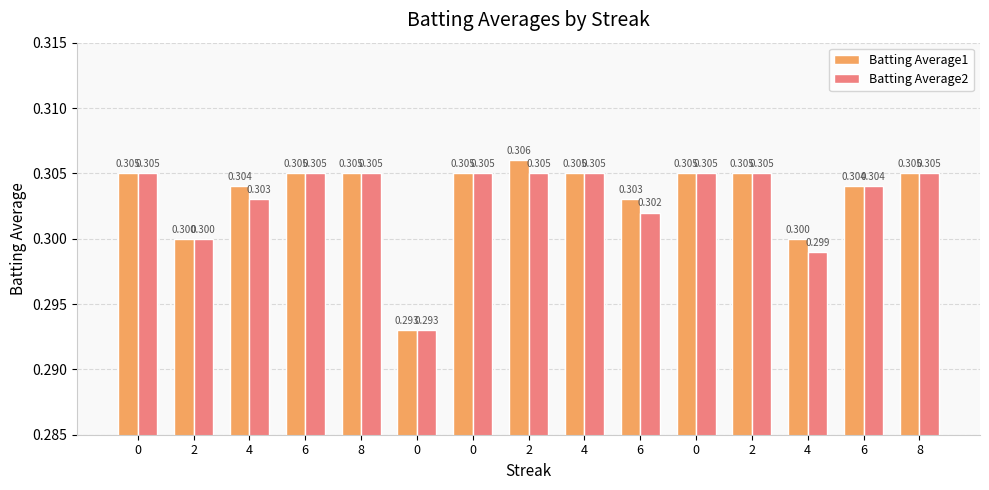

What is the average value of the Batting Average1 series?

0.3